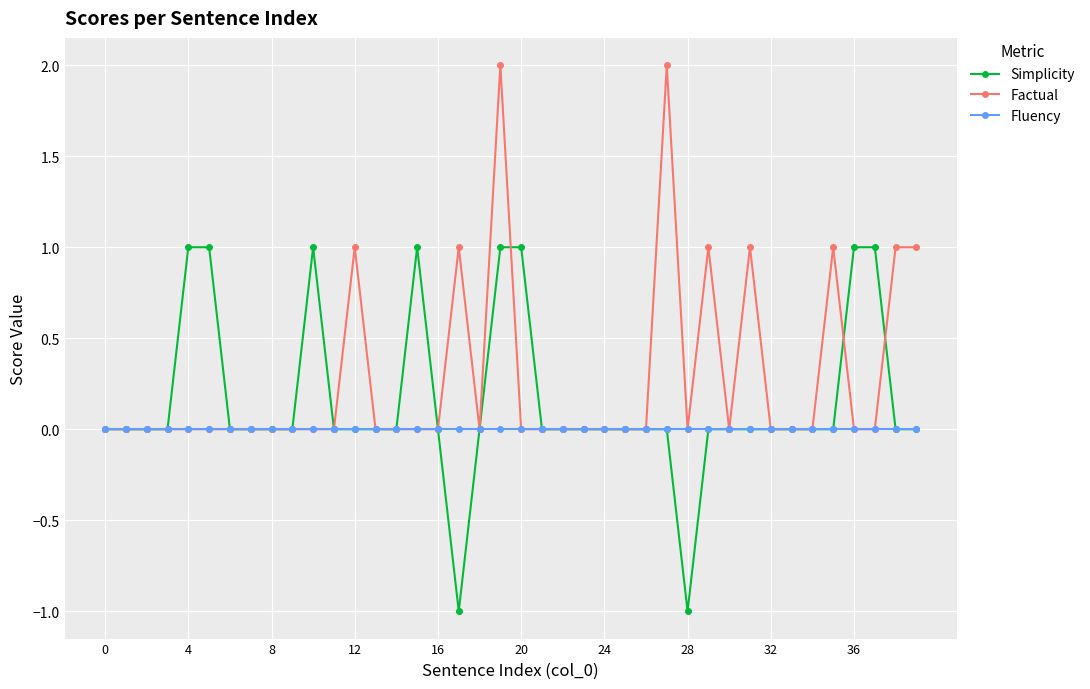

What is the minimum value shown in the chart?

-1